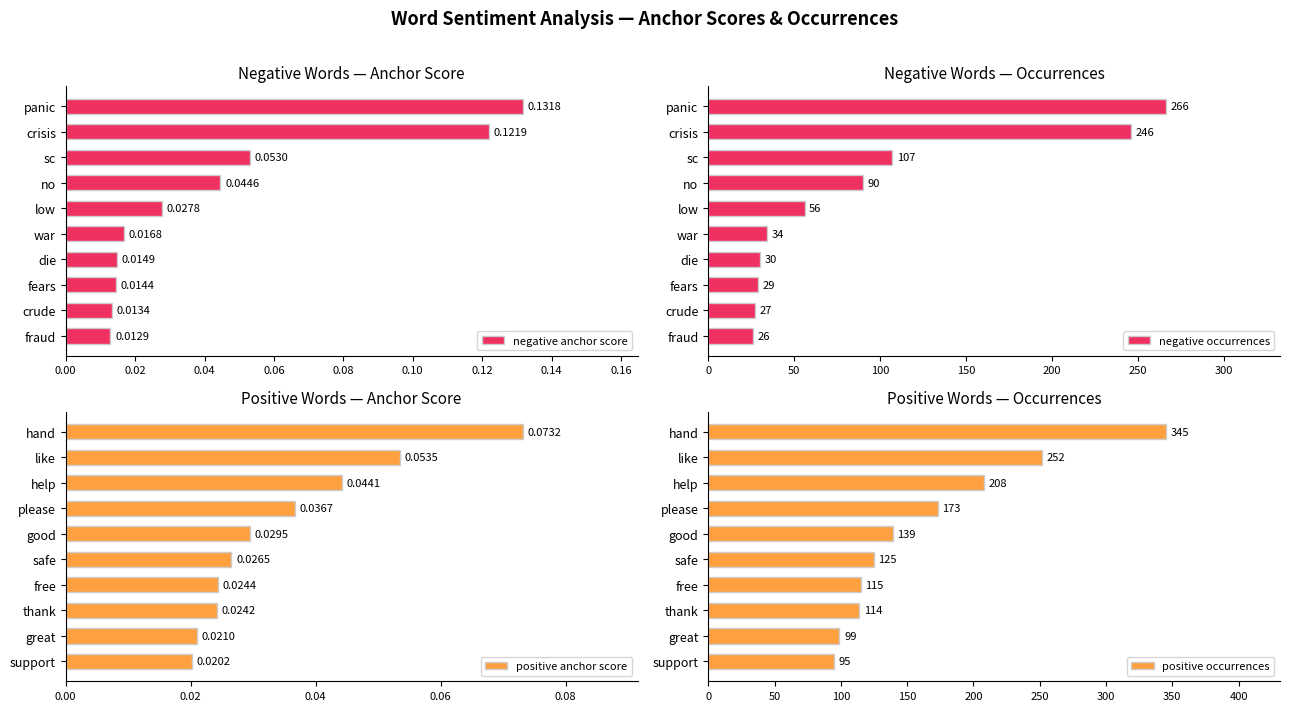

List the labels in order of negative anchor score value, smallest first.

fraud, crude, fears, die, war, low, no, sc, crisis, panic